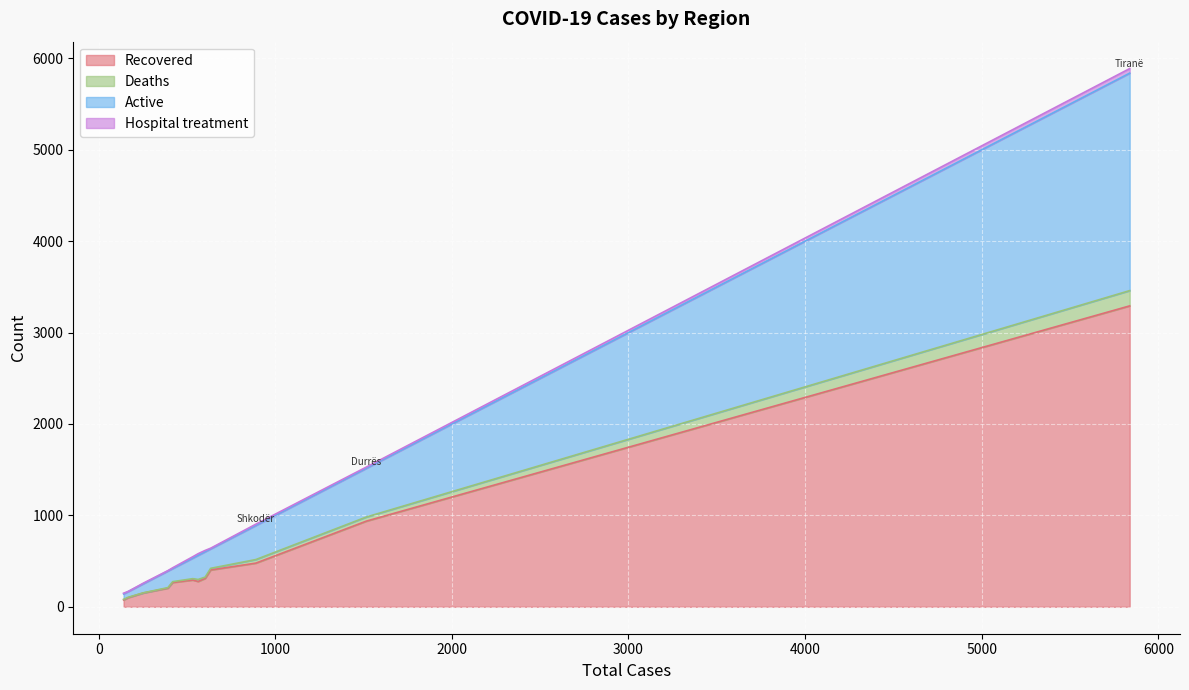

True or false: Active and Recovered intersect in this chart.

False